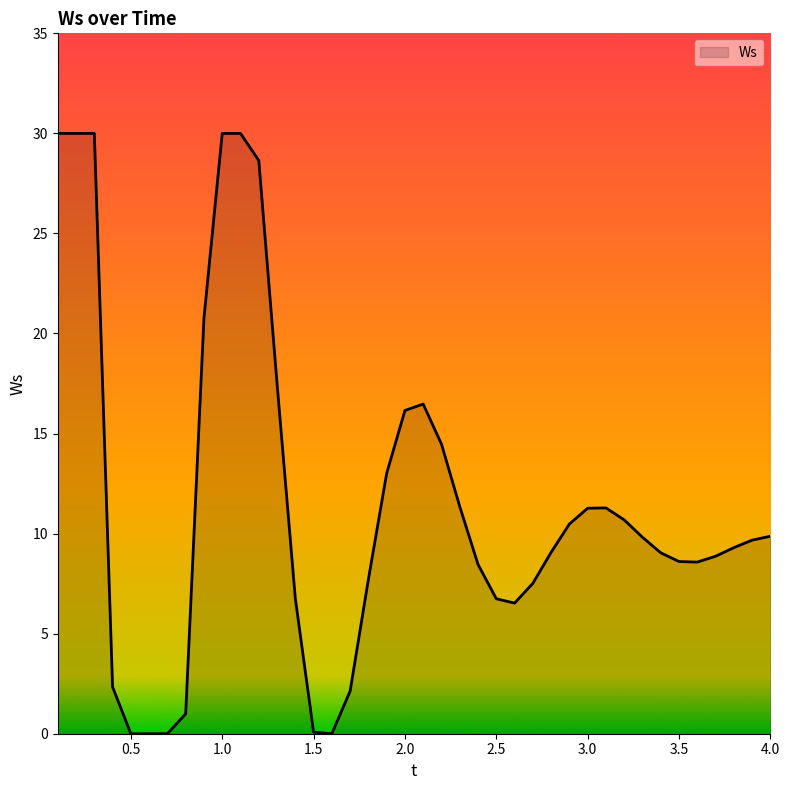

What is the maximum value shown in the chart?

30.0